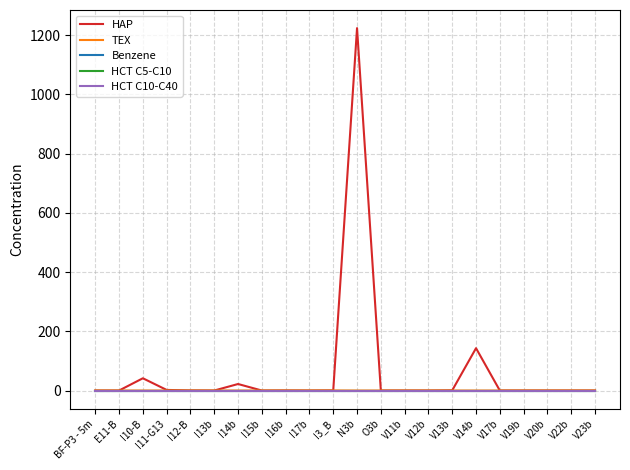

Is this an area chart (filled region under the line)?

No